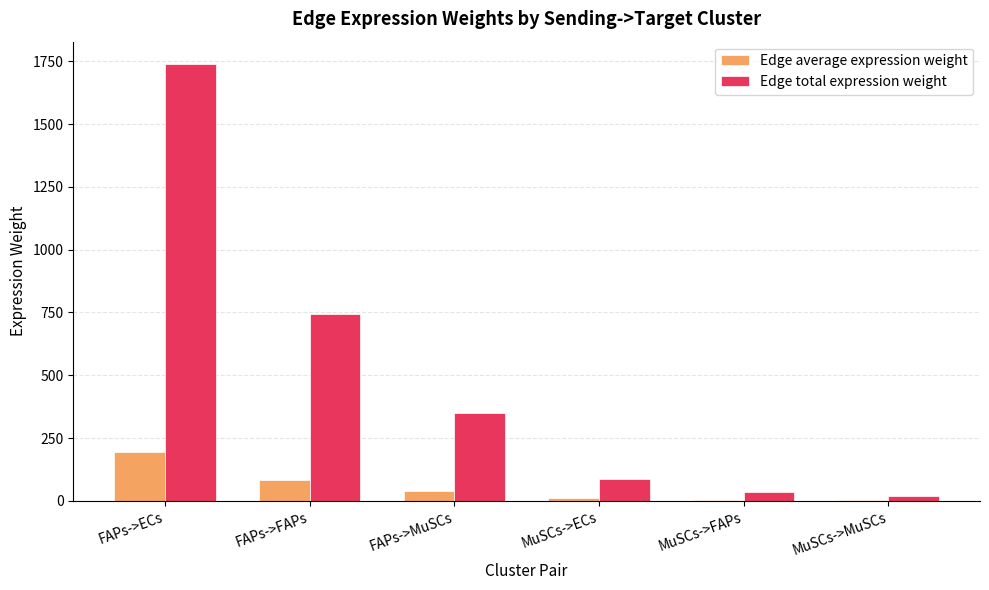

What is the sum of the Edge total expression weight values at FAPs->ECs and FAPs->MuSCs?

2089.9